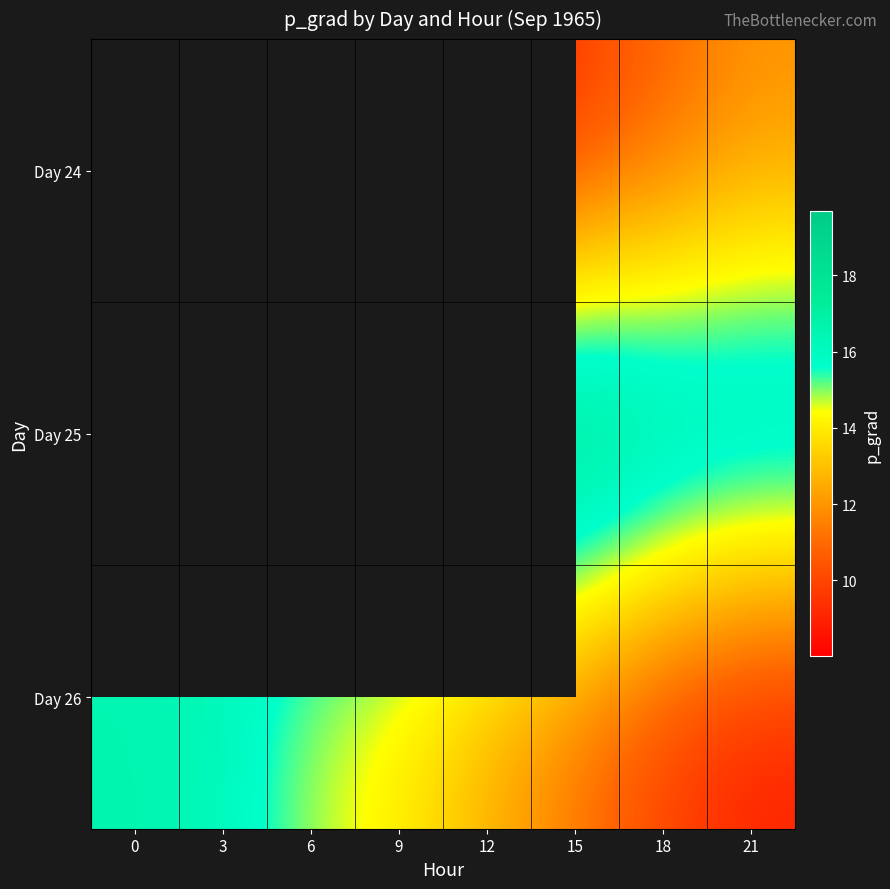

Which series changed the most between 3 and 6?

Day 26